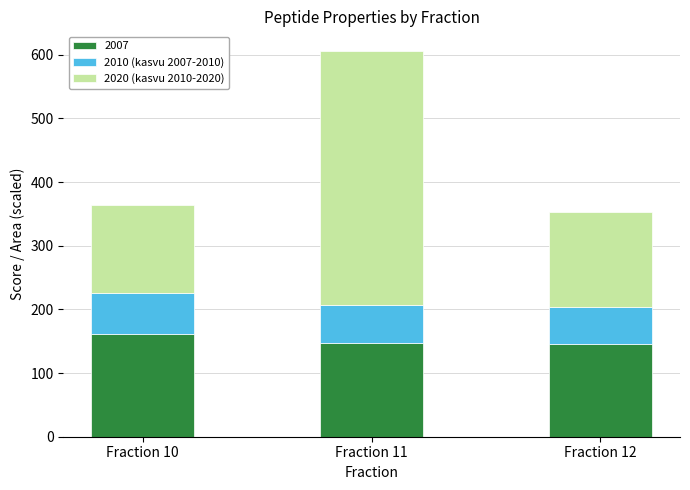

The value of 2007 at Fraction 11 is 211.5. True or false?

False